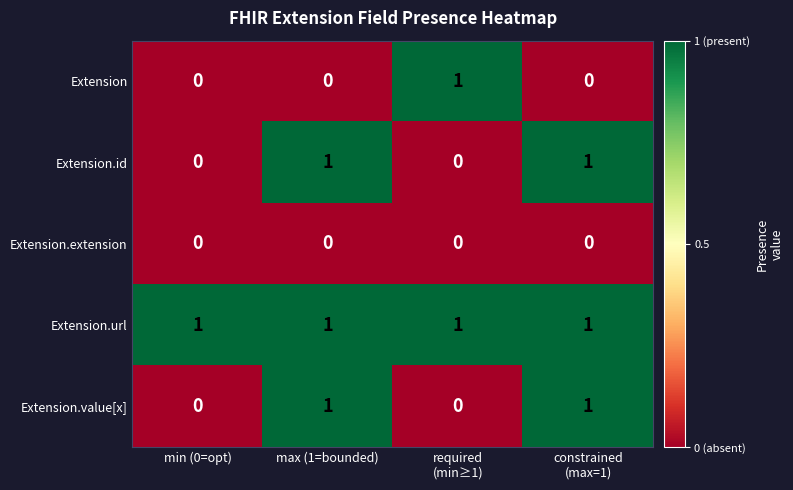

What is the total value across all series at min (0=opt)?

1